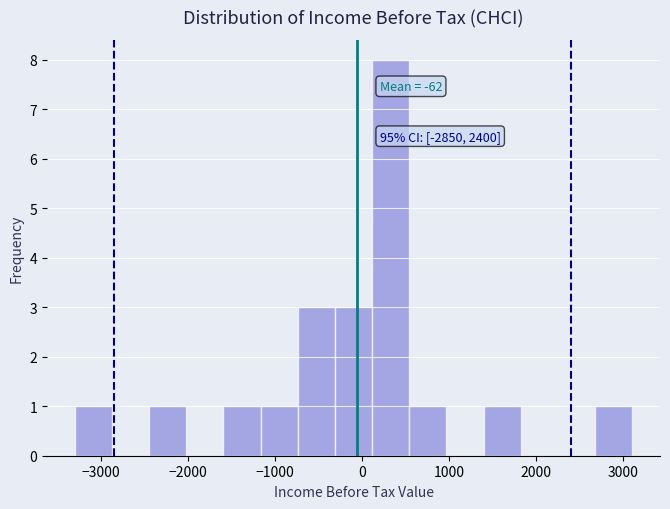

Which range on the x-axis has the tallest bar?

100 to 500